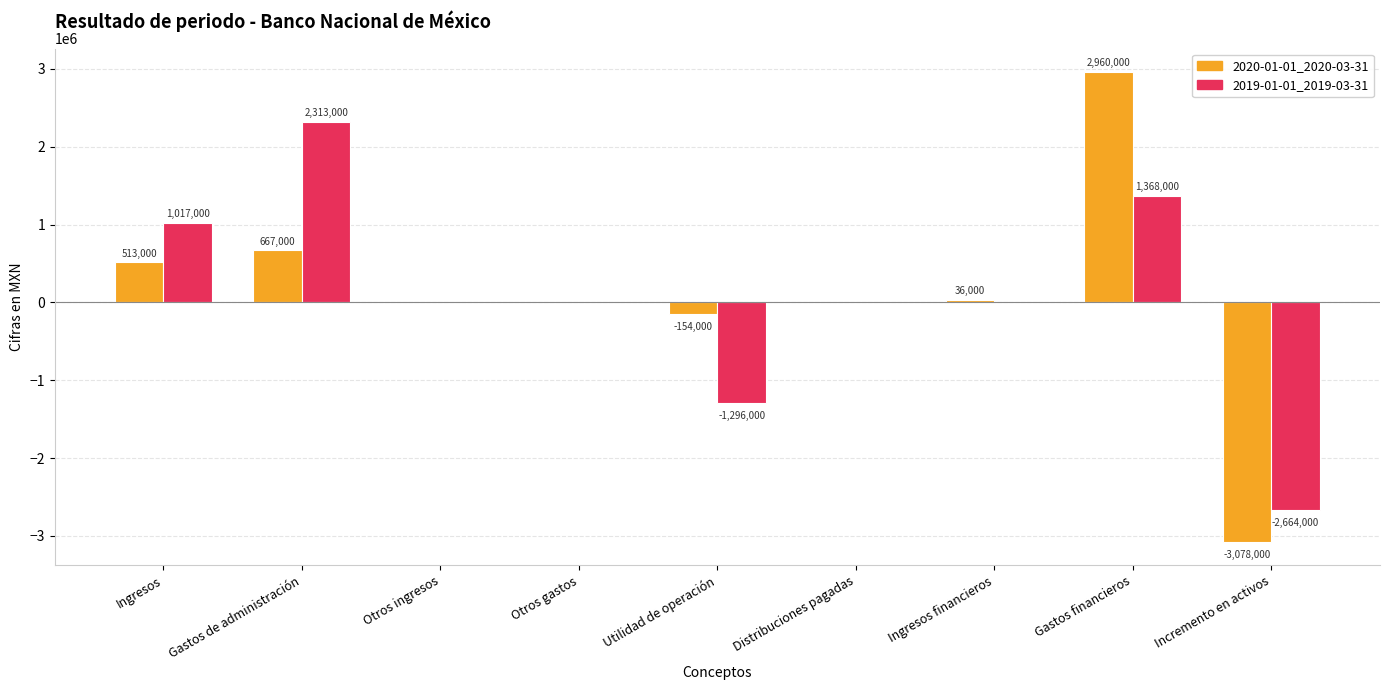

Where is 2019-01-01_2019-03-31 nearest to the value -175500?

Otros ingresos